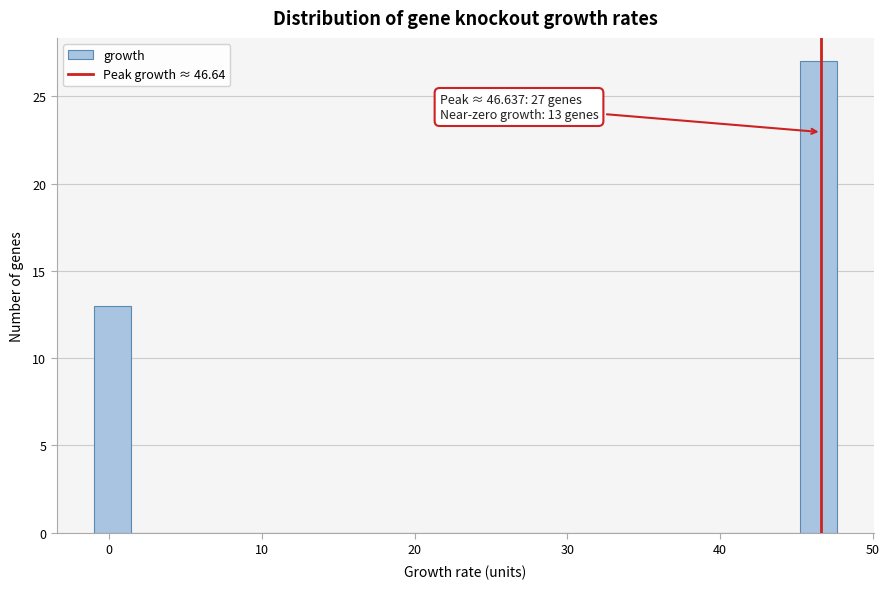

Around what value on the x-axis is the tallest bar? Give the approximate position of its centre, as read against the axis.

46